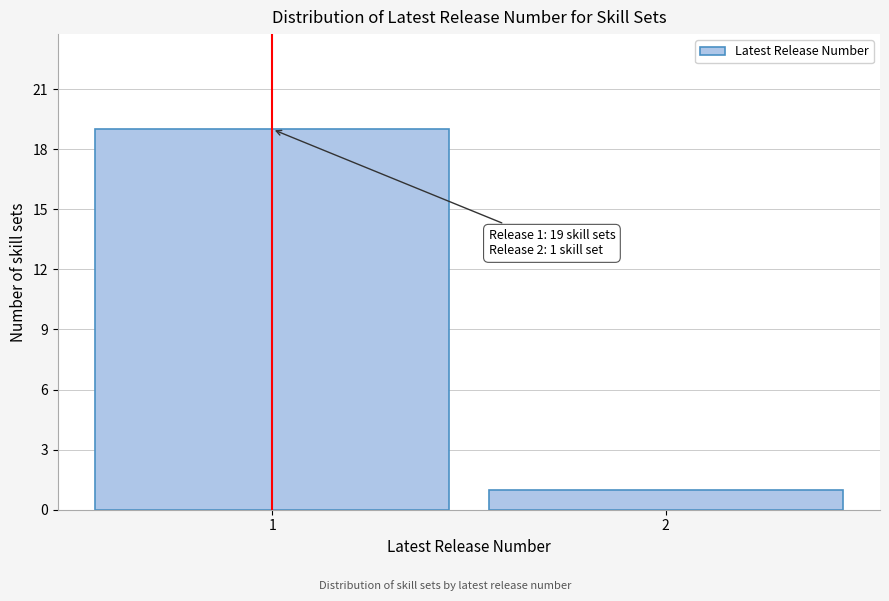

Reading right to left, extract all data points from this chart.

1	19